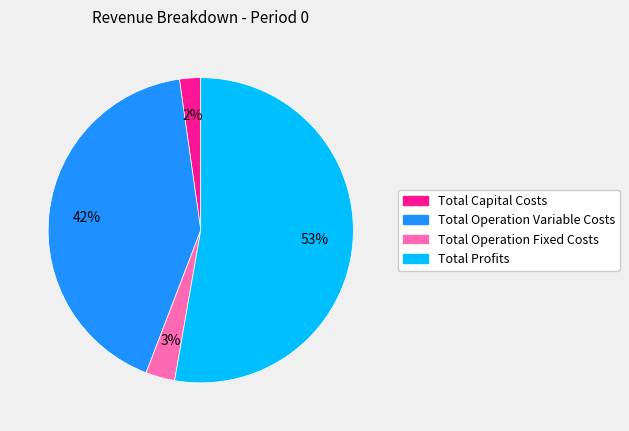

To the nearest percent, what is the combined percentage of Total Operation Fixed Costs and Total Operation Variable Costs?

45%